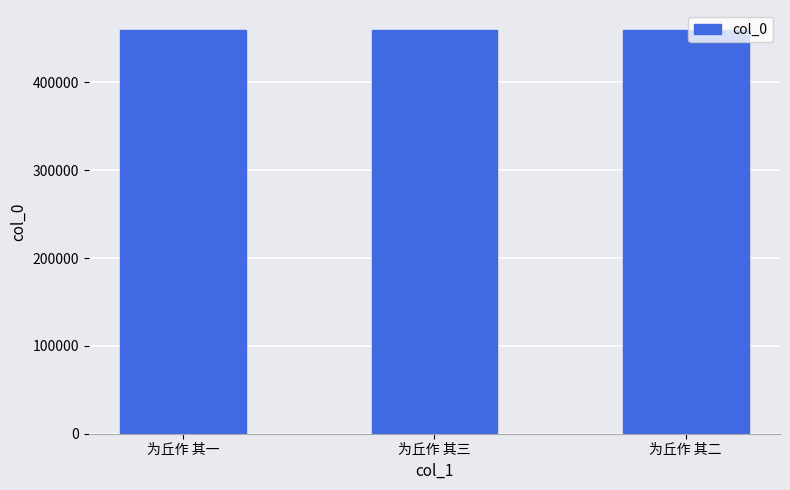

What is the value of the 1st bar from the left?

459326